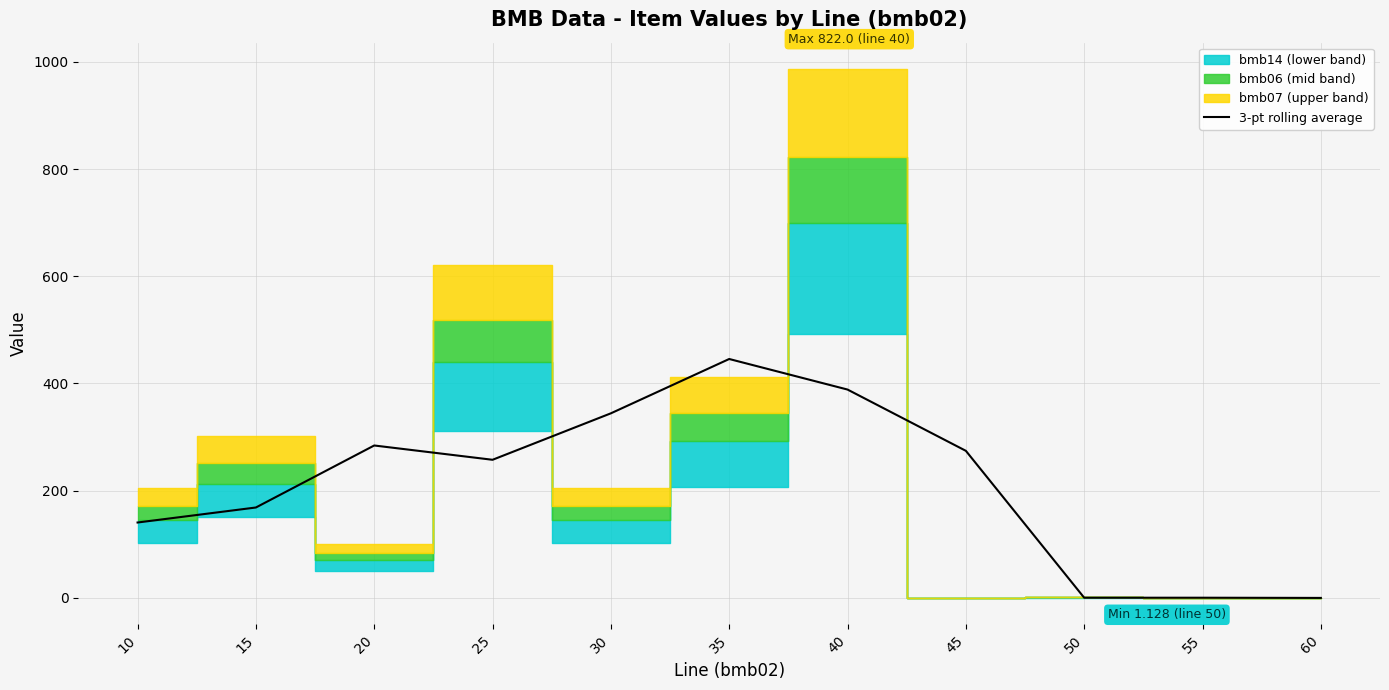

Where is the first local maximum?

20